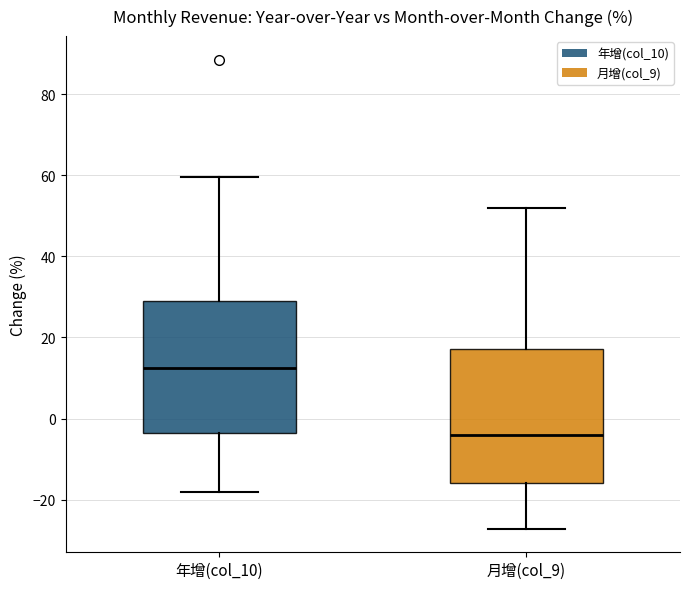

Reading left to right, transcribe this box plot: for each box, give where its median line is, the range the box spans, and where its two whiskers end, as read against the y-axis. The values are not printed on the chart, so give them approximately, as read against the axis.

年增(col_10): median 12, box -4 to 30, whiskers -18 to 60
月增(col_9): median -4, box -16 to 18, whiskers -28 to 52